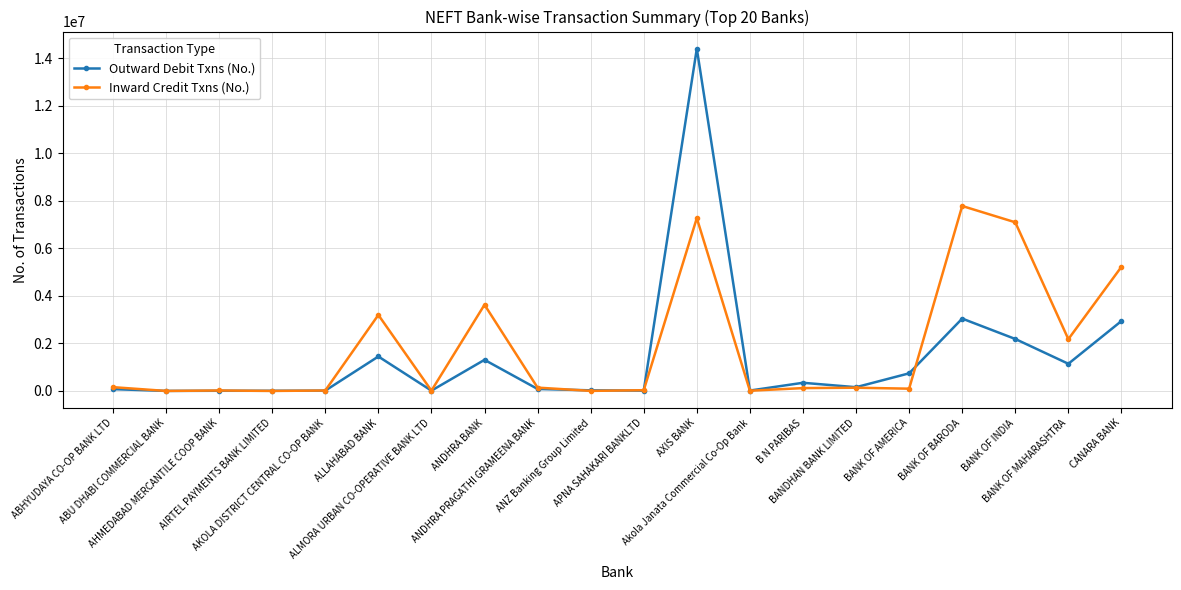

What is the highest value of the Outward Debit Txns (No.) series?

14400888